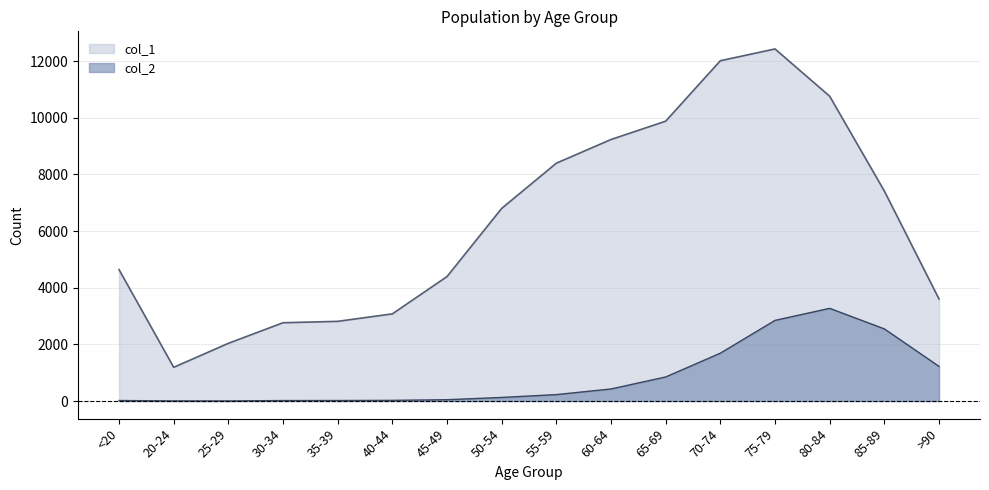

What is the maximum value shown in the chart?

12434